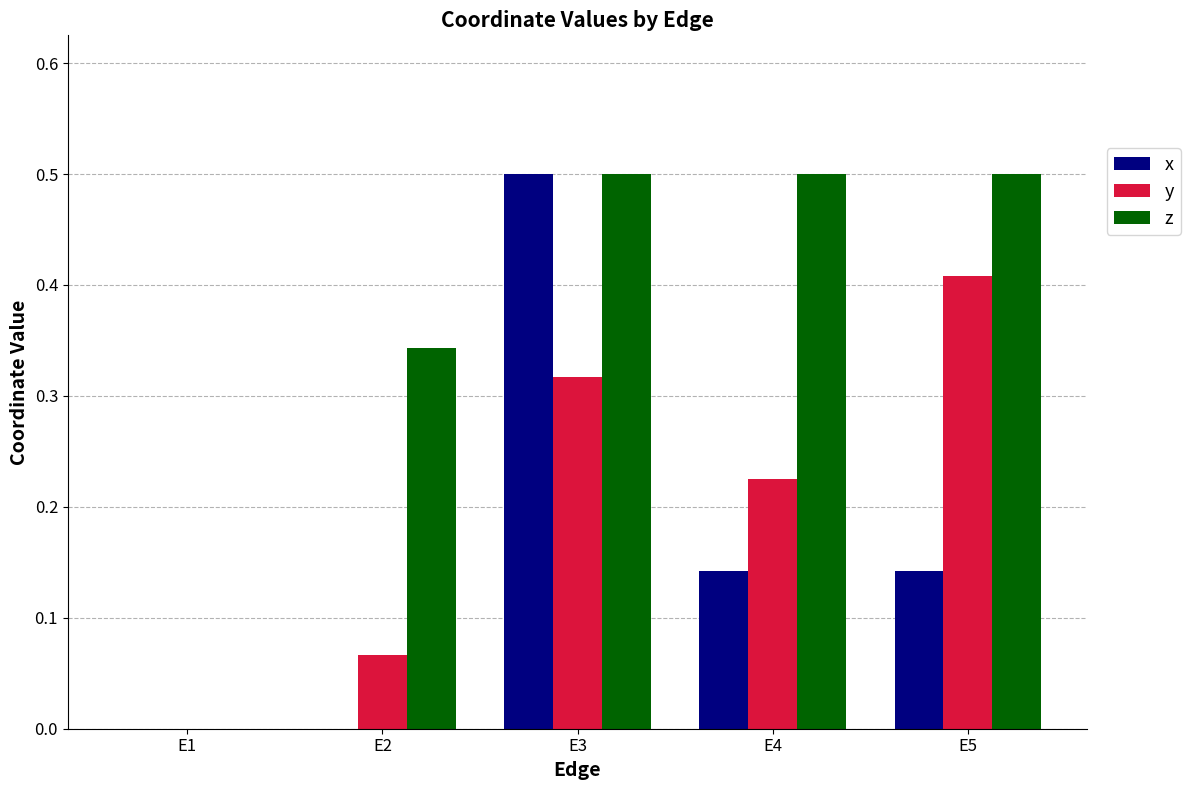

At which label does y reach its peak?

E5